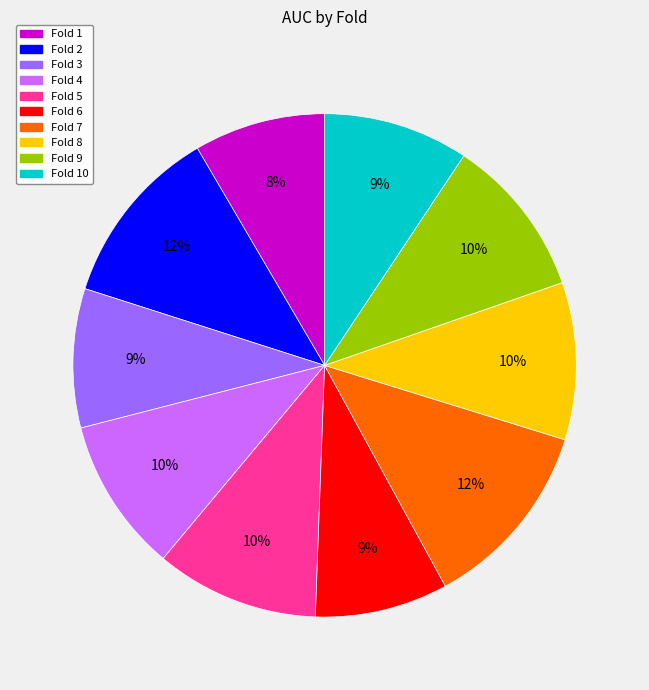

To the nearest percent, what portion does Fold 5 represent?

10%